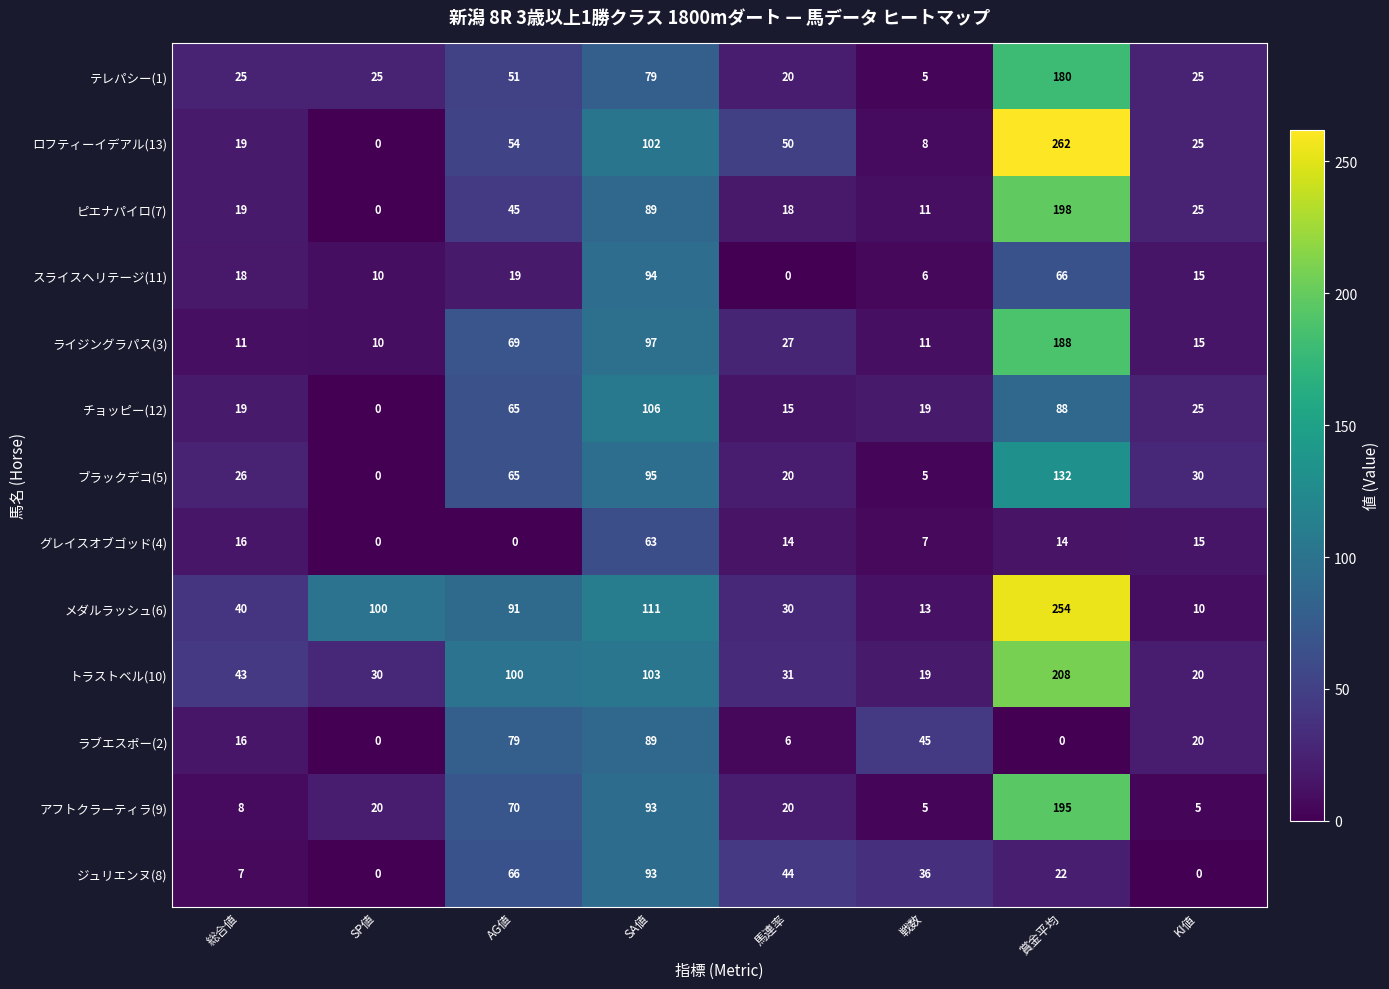

At which label is ラブエスポー(2) closest to 44?

戦数